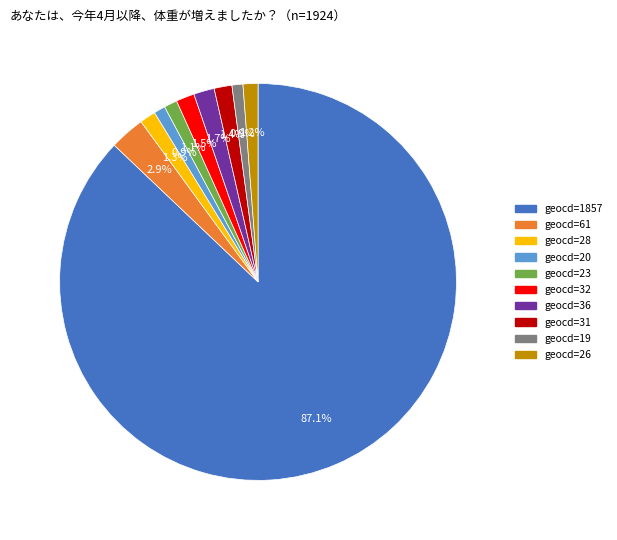

The geocd=31 slice represents 1% of the pie. True or false?

True